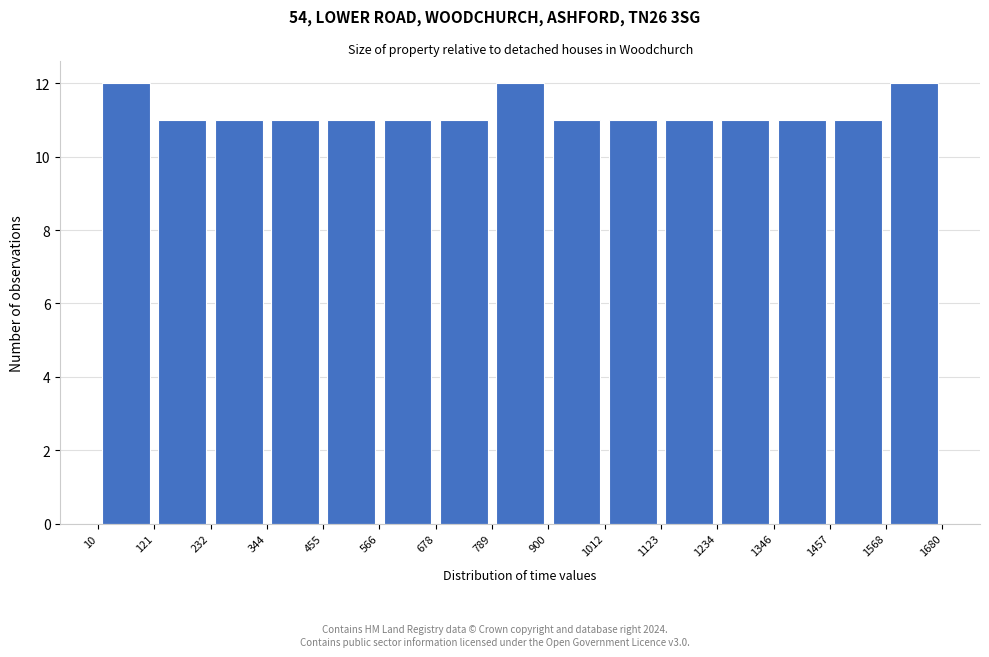

Reading left to right, list every bar in this chart as the range it spans on the x-axis followed by its height. The values are not printed on the chart, so give them approximately, as read against the axis.

10 to 121: 12
121 to 232: 11
232 to 344: 11
344 to 455: 11
455 to 566: 11
566 to 678: 11
678 to 789: 11
789 to 900: 12
900 to 1012: 11
1012 to 1123: 11
1123 to 1234: 11
1234 to 1346: 11
1346 to 1457: 11
1457 to 1568: 11
1568 to 1680: 12